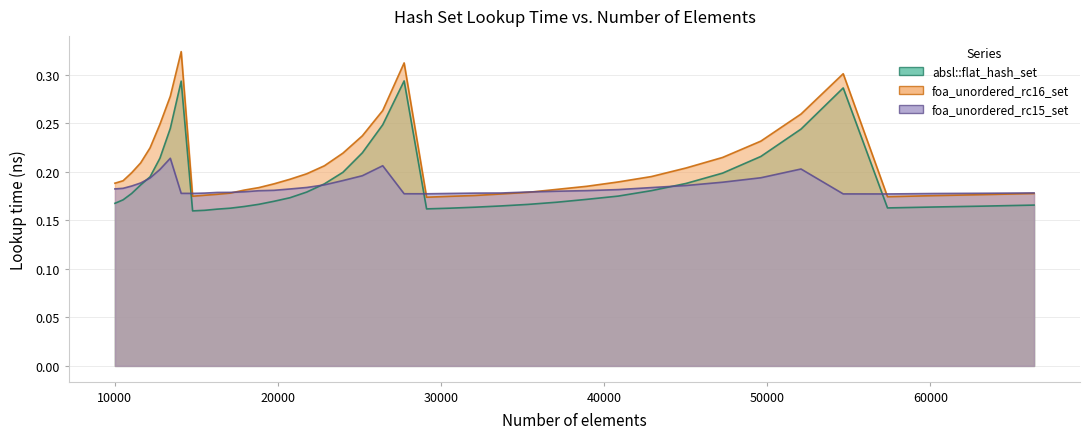

Is the value of foa_unordered_rc16_set at 32072 greater than the value of absl::flat_hash_set at 15498?

Yes